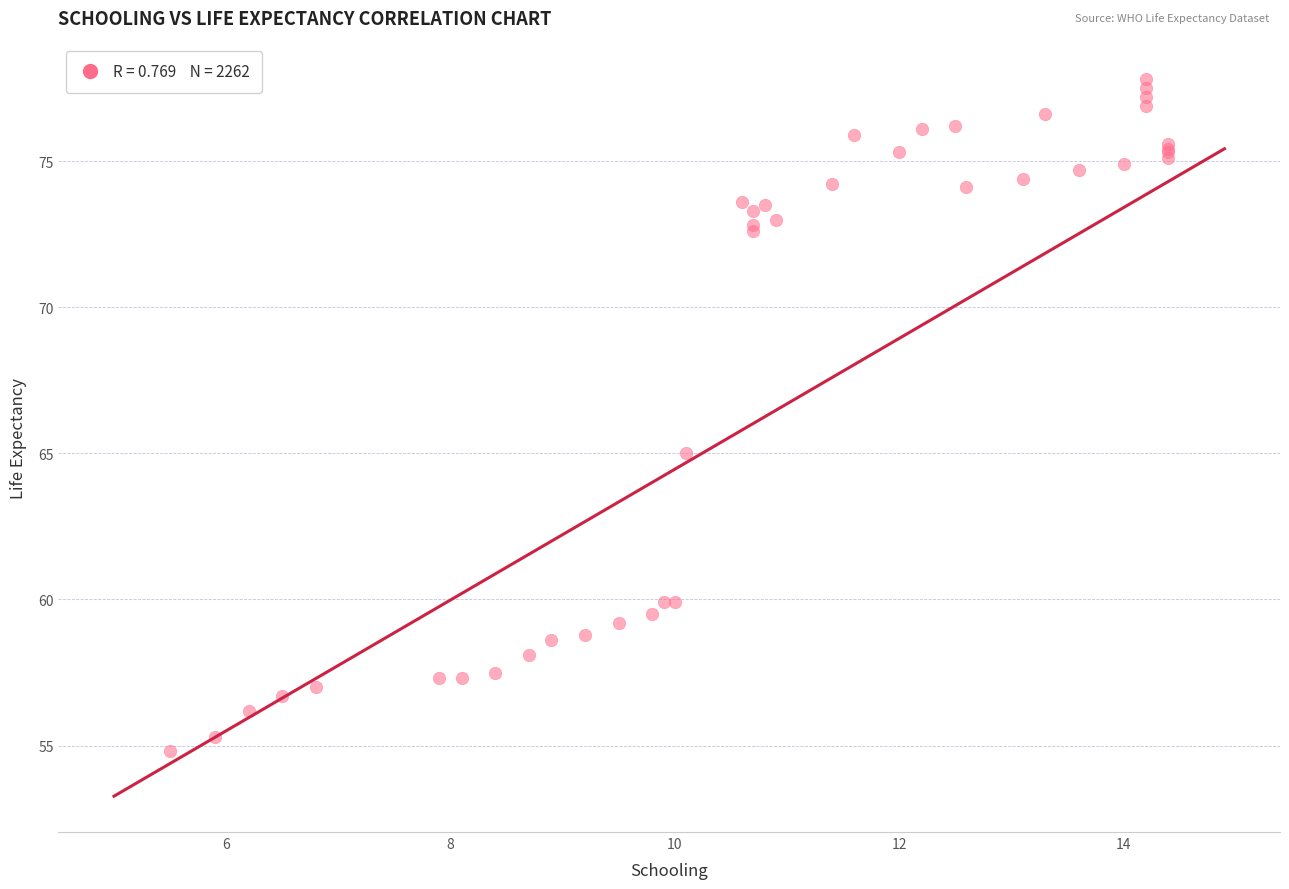

What Y value in the scatter plot is closest to 66?

65.0